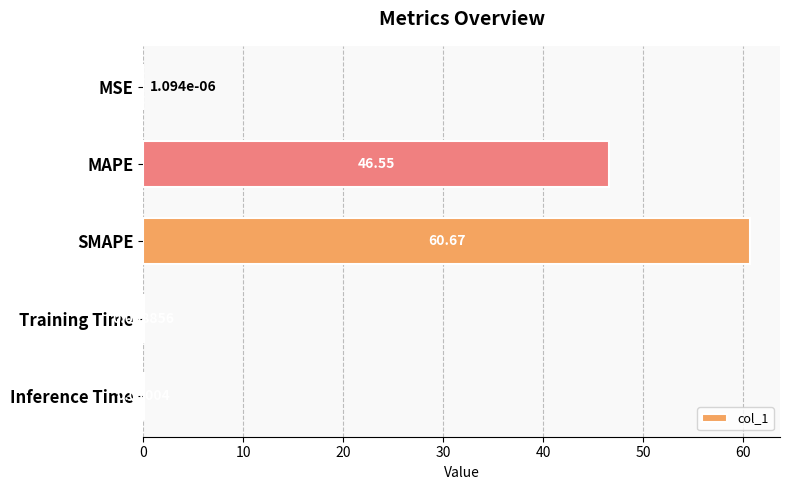

Where is the data nearest to the value 30?

MAPE